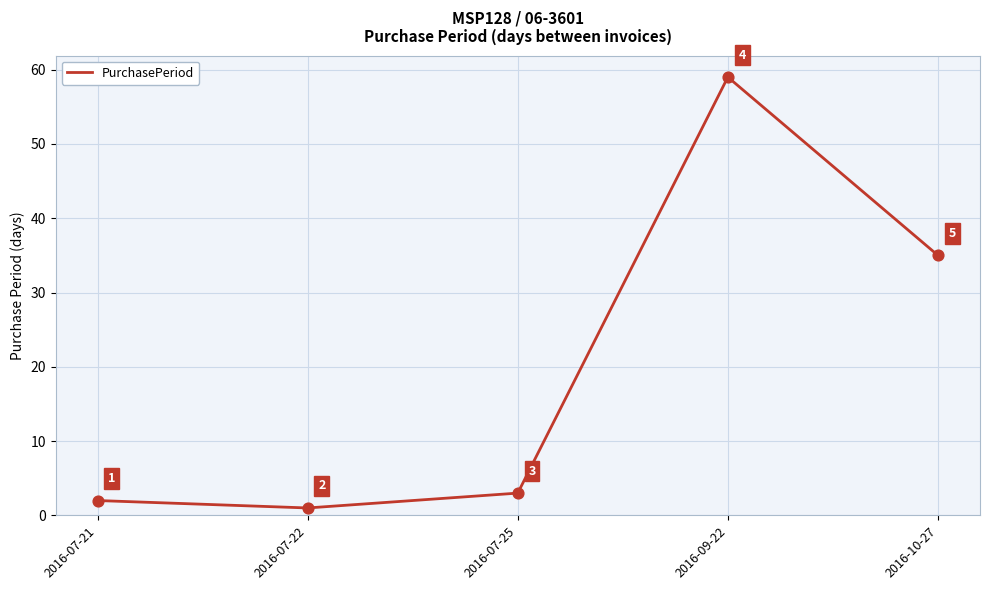

Approximately how many times larger is the value at 2016-07-21 compared to 2016-10-27?

0.1